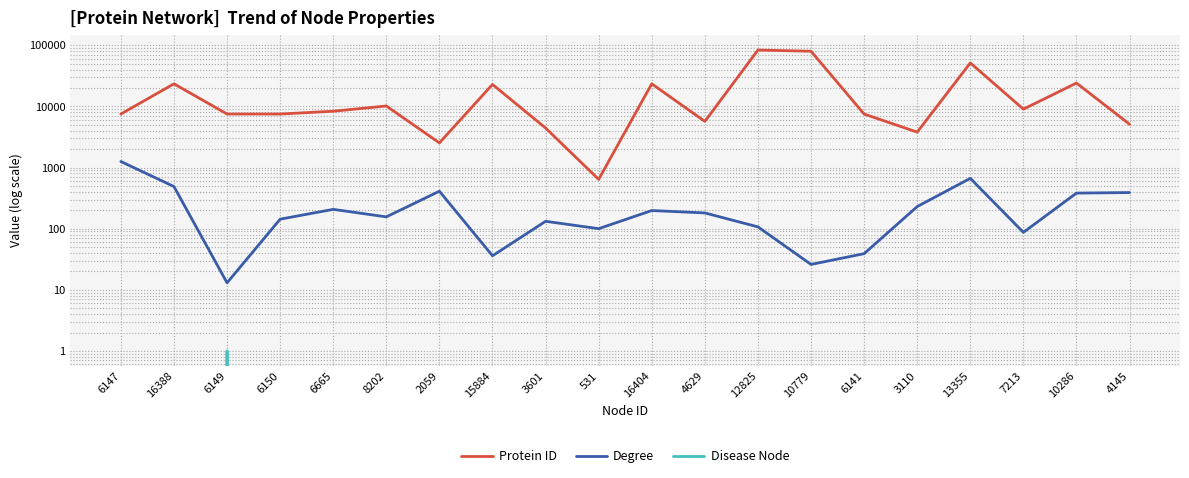

What is the label of the 2nd point from the left?

16388